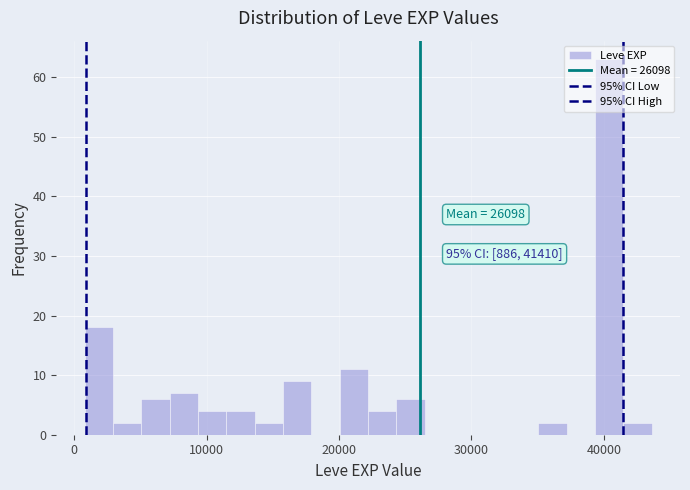

Read against the x-axis, roughly where is the centre of the tallest bar?

40000